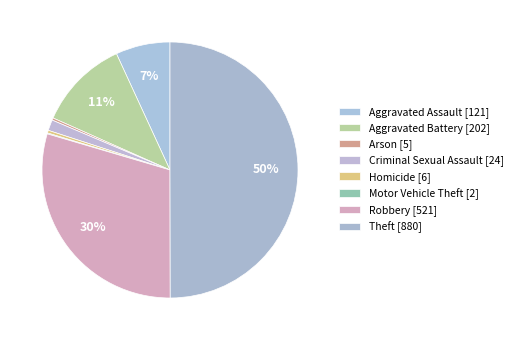

What is the largest slice in the pie chart?

Theft